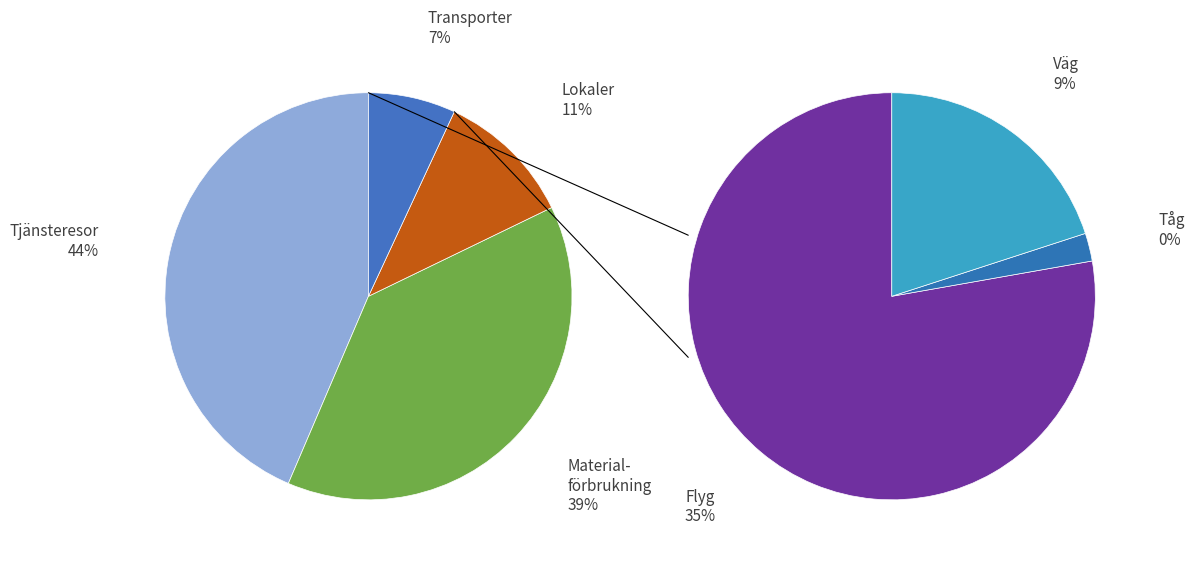

How many segments does this pie chart have?

4